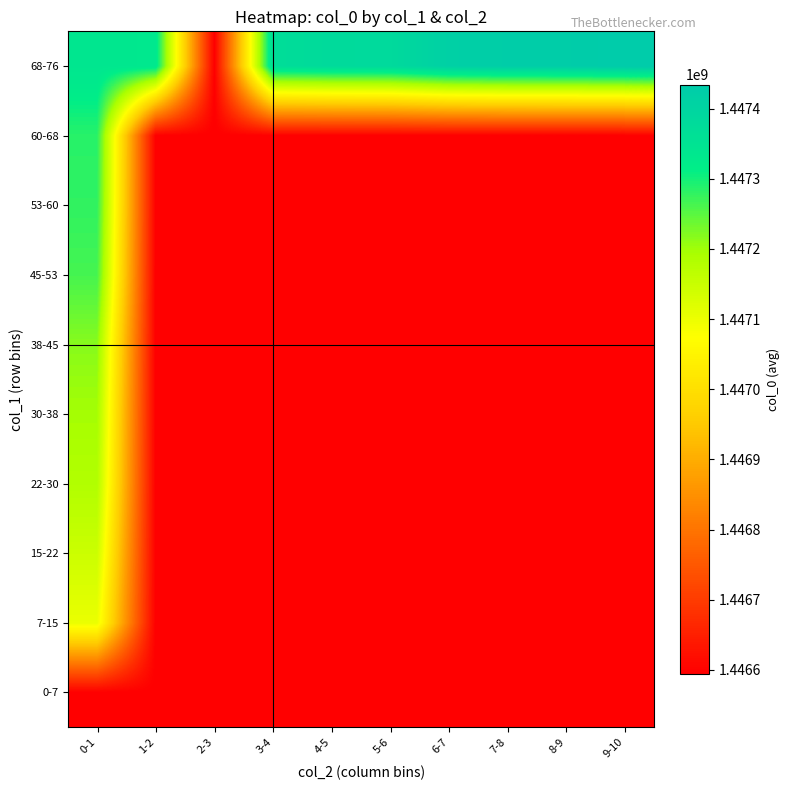

What is the total value across all series at 7-8?

14466772846.2